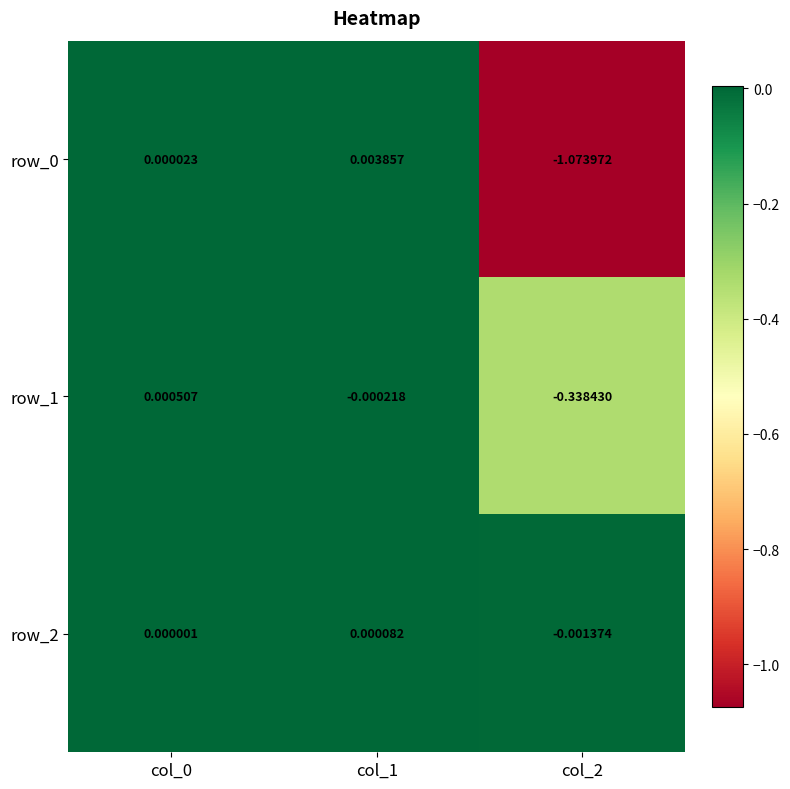

Is the value of row_2 at col_1 greater than the value of row_0 at col_0?

Yes